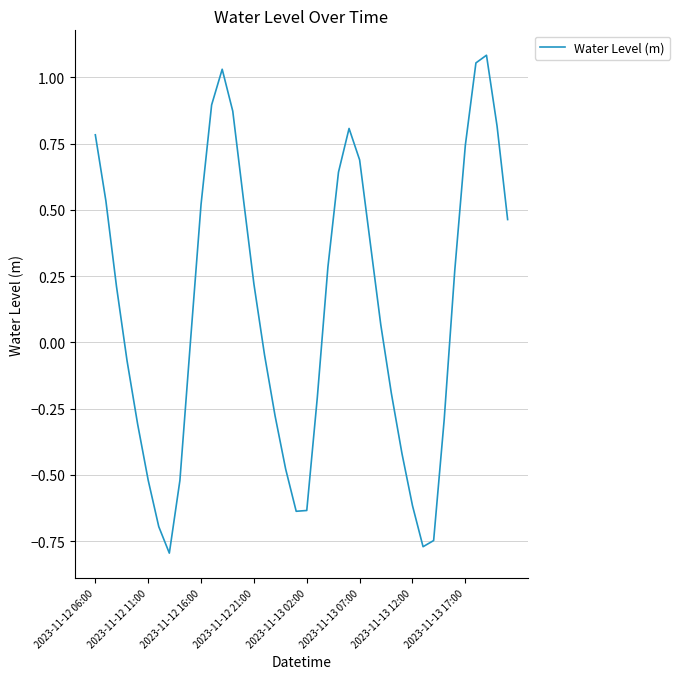

What is the difference between the maximum and minimum values?

1.9